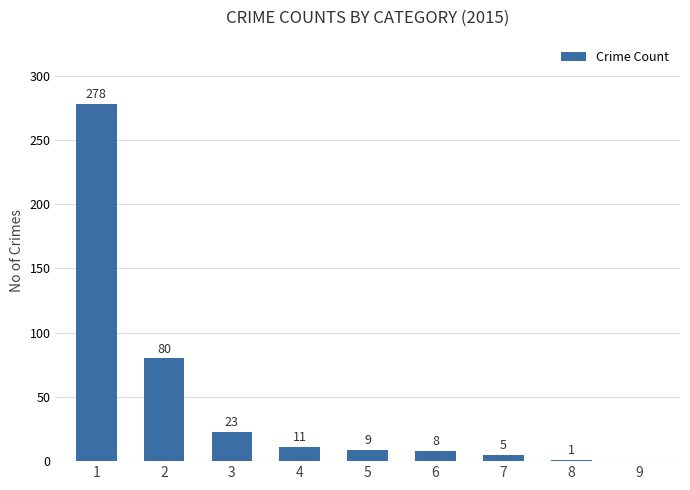

How many data points does each series have?

9